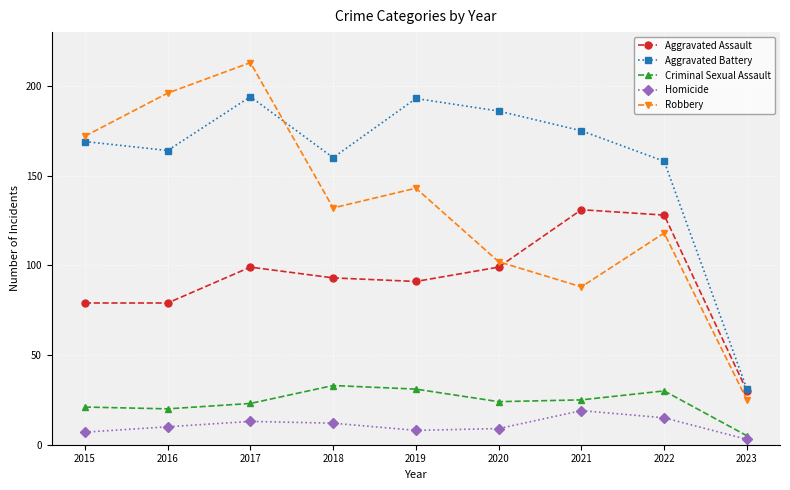

True or false: Criminal Sexual Assault has more than 0 points higher than both neighbors.

True